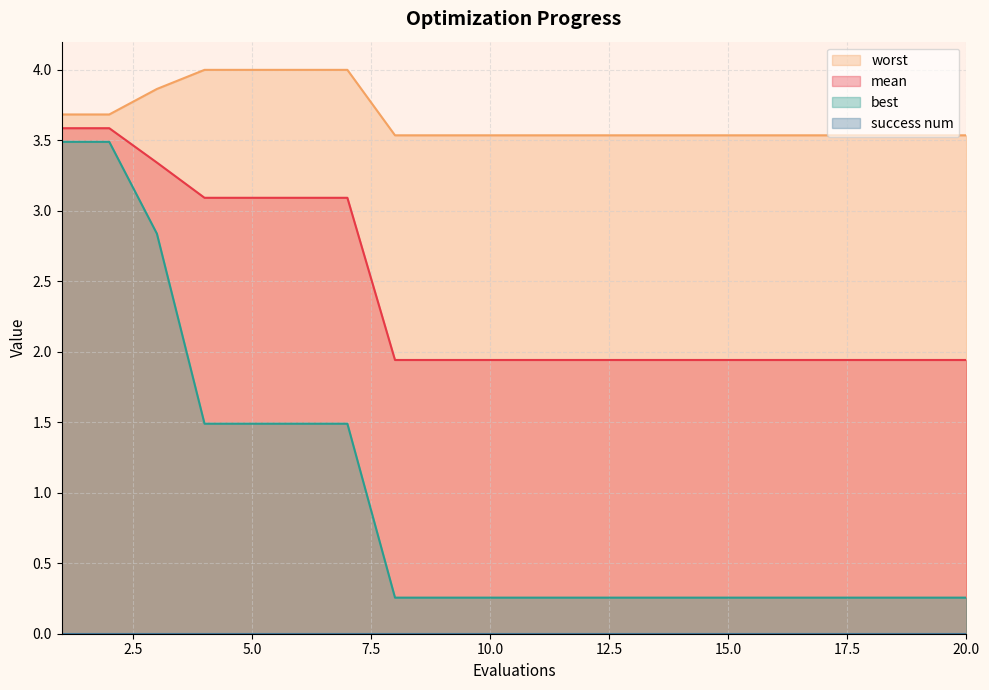

Rank the categories by best value from lowest to highest.

8, 9, 10, 11, 12, 13, 14, 15, 16, 17, 18, 19, 20, 4, 5, 6, 7, 3, 1, 2